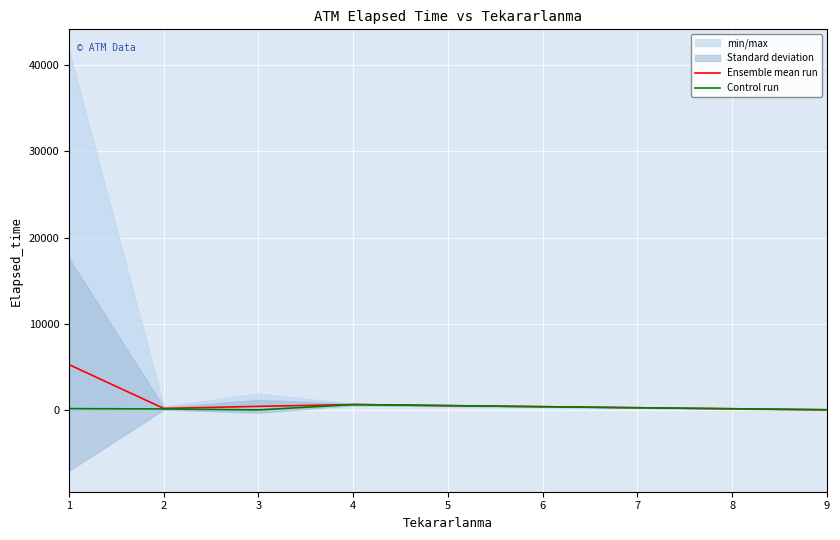

How many interior local peaks does the Control run series have?

1